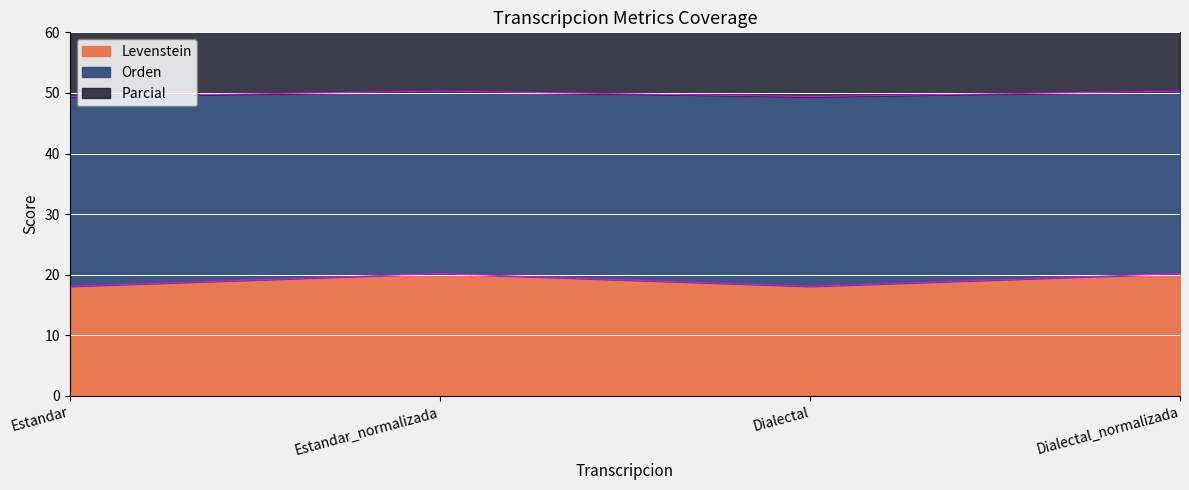

How many lines are shown in the chart?

2